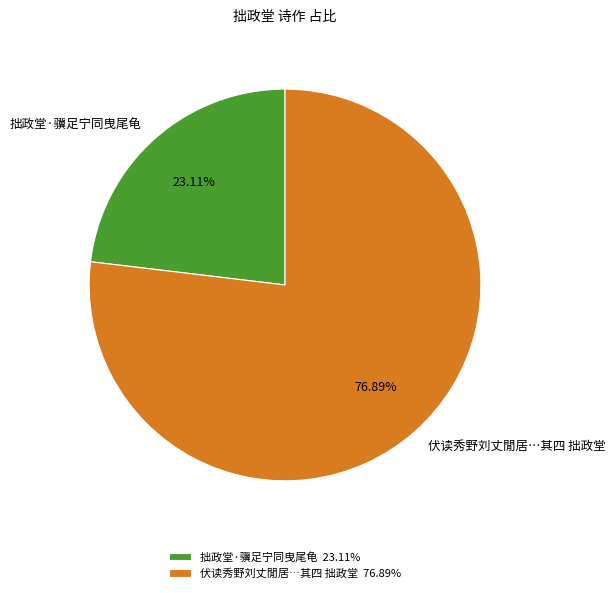

Is the sum of 伏读秀野刘丈閒居…其四 拙政堂 and 拙政堂·骥足宁同曳尾龟 greater than half?

Yes